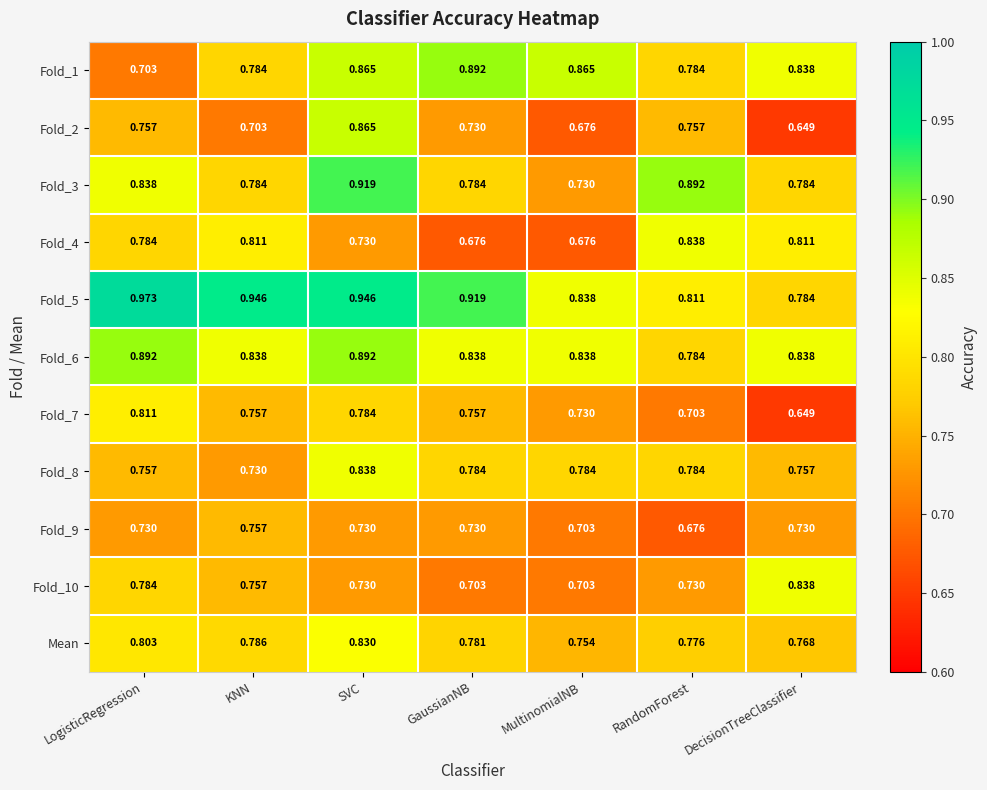

Rank the categories by Mean value from lowest to highest.

MultinomialNB, DecisionTreeClassifier, RandomForest, GaussianNB, KNN, LogisticRegression, SVC